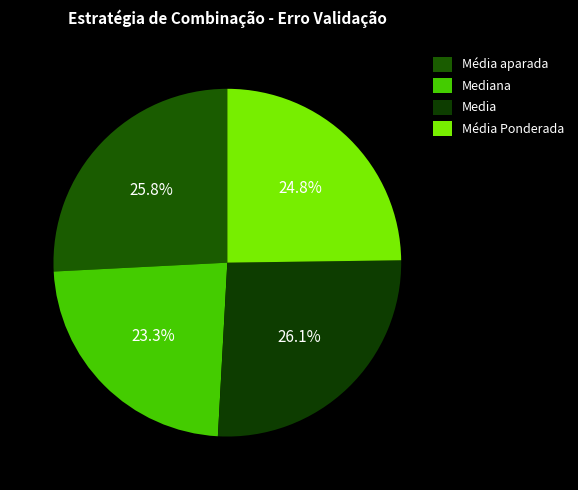

What percentage is the Media slice, to the nearest percent?

26%